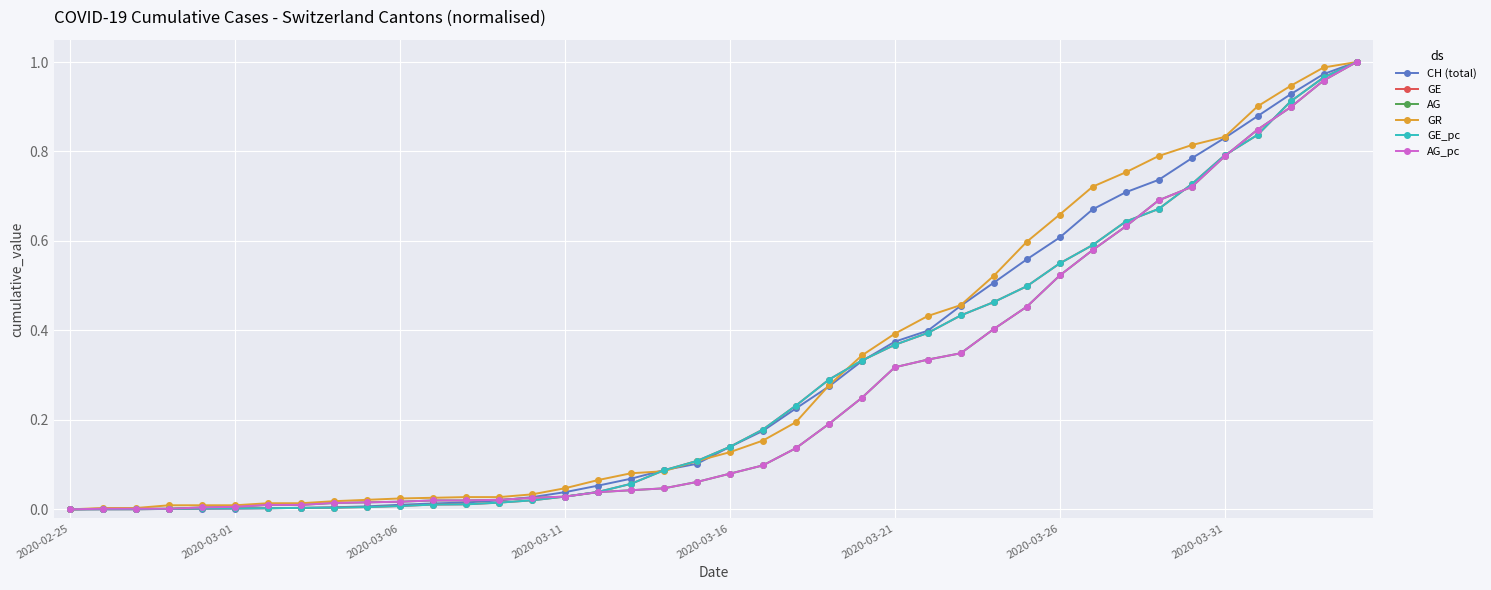

Is this an area chart (filled region under the line)?

No